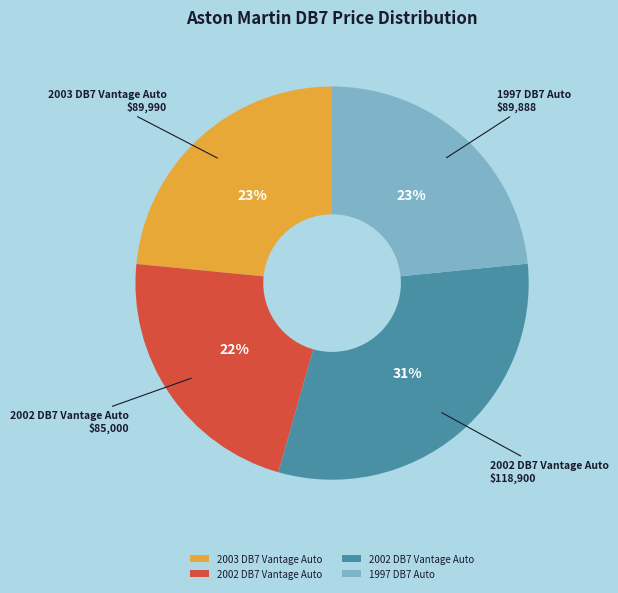

To the nearest percent, what is the difference between the largest and smallest slice percentages?

9%